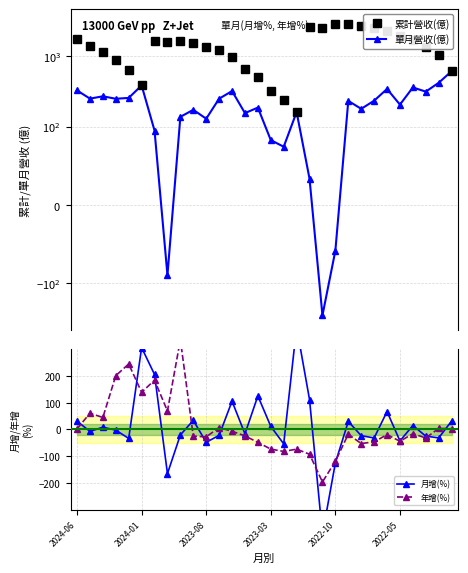

Rank the series by their maximum value, from lowest to highest.

年增(%), 月增(%), 單月營收(億), 累計營收(億)